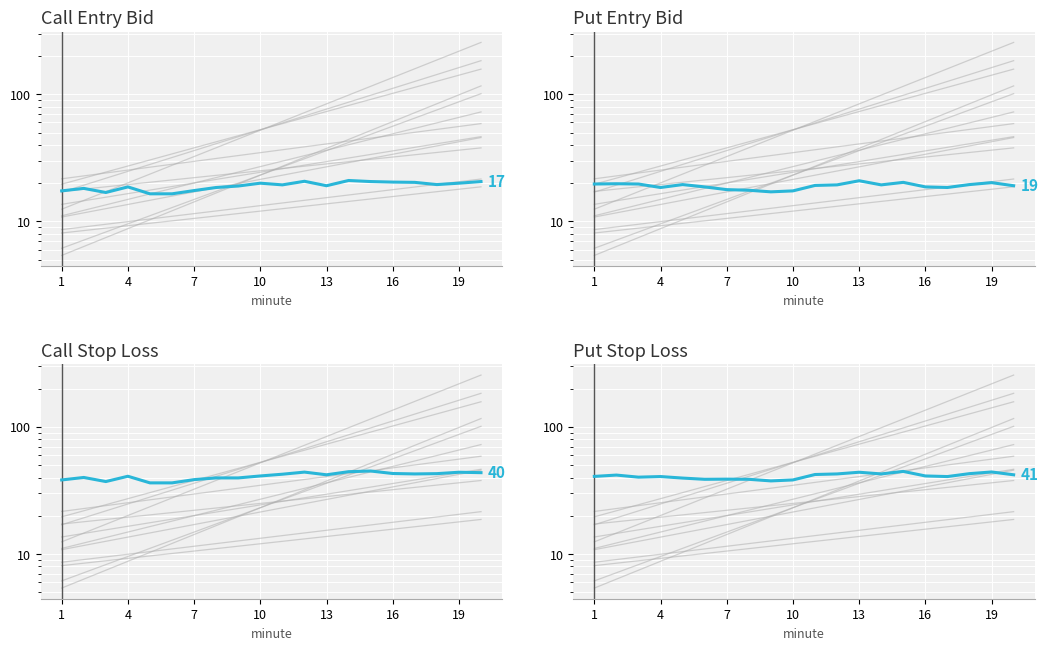

What is the sum of all sl_P values?

822.6